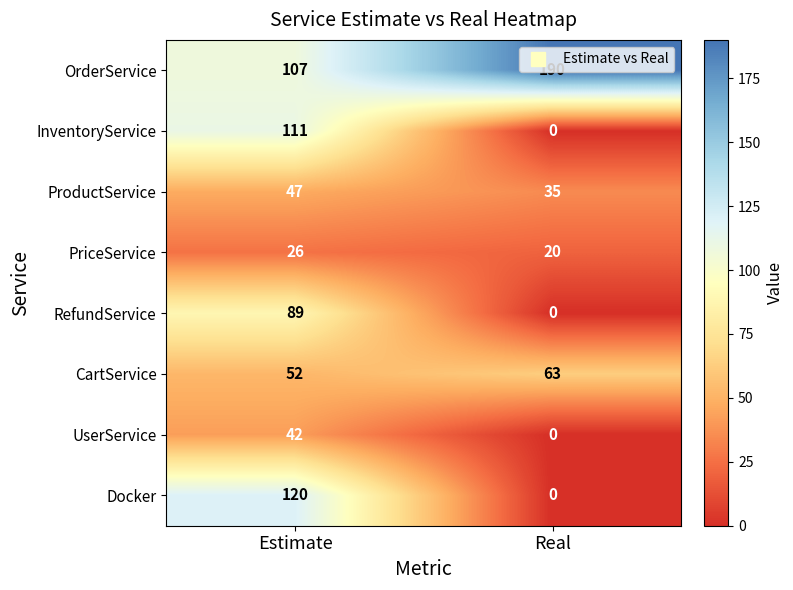

What is the sum of the CartService values at Real and Estimate?

115